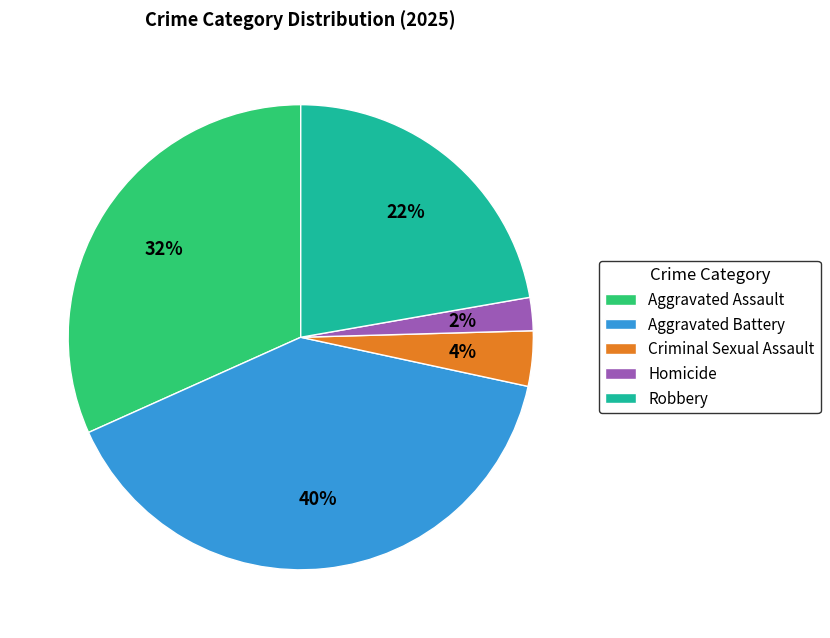

Is the sum of Homicide and Aggravated Assault greater than half?

No